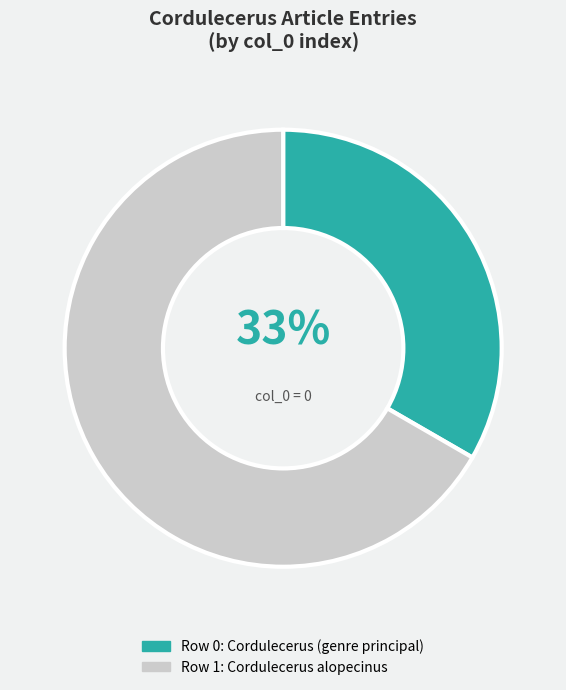

Is there any slice that represents more than half of the pie?

Yes